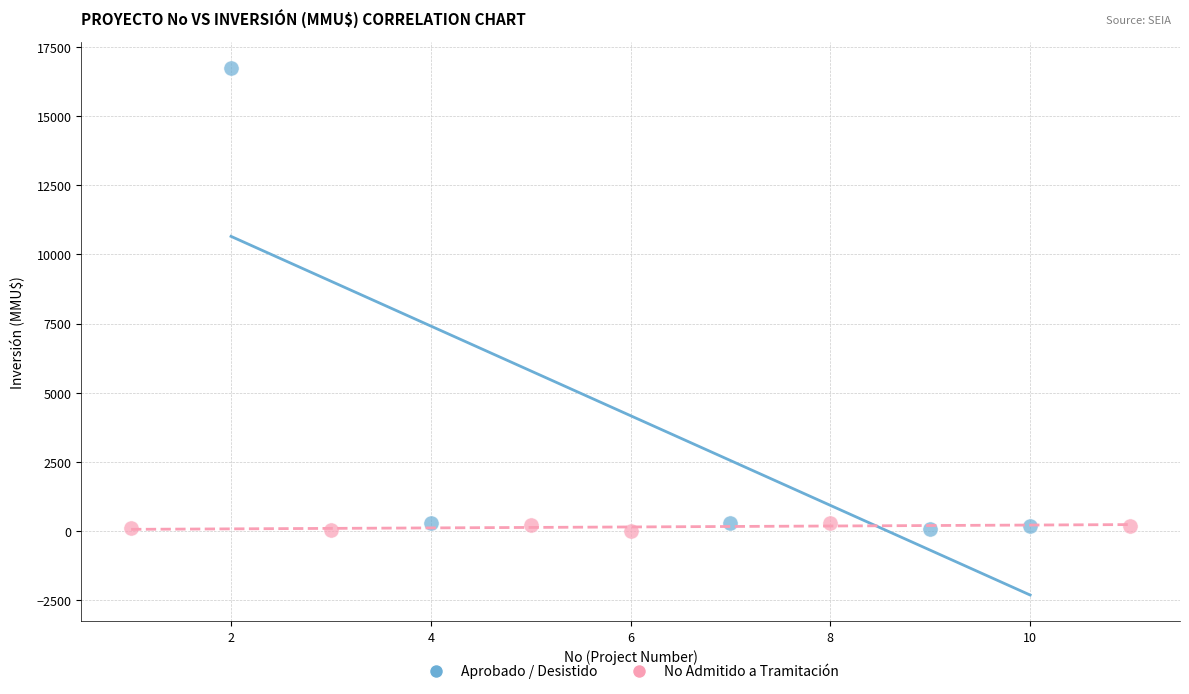

Which series has the largest Y range (max minus min)?

Aprobado / Desistido